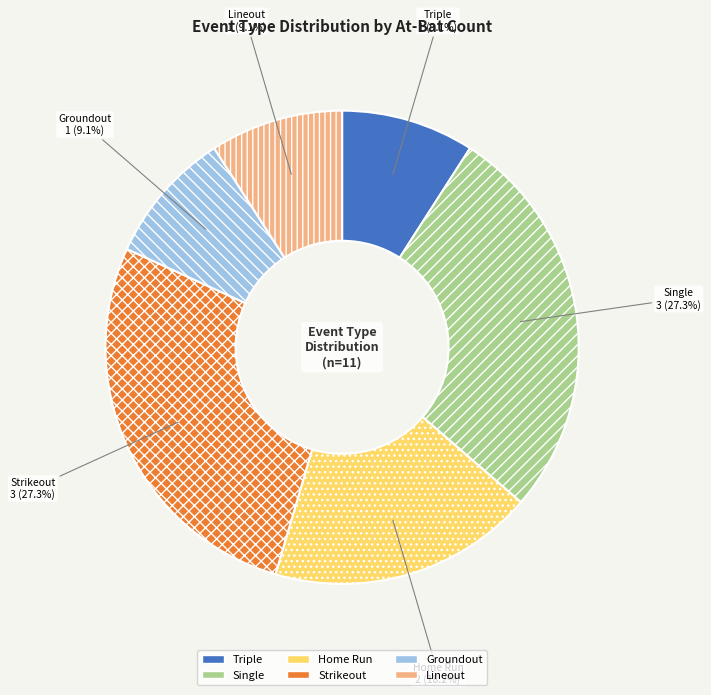

Count the number of slices in the pie.

6